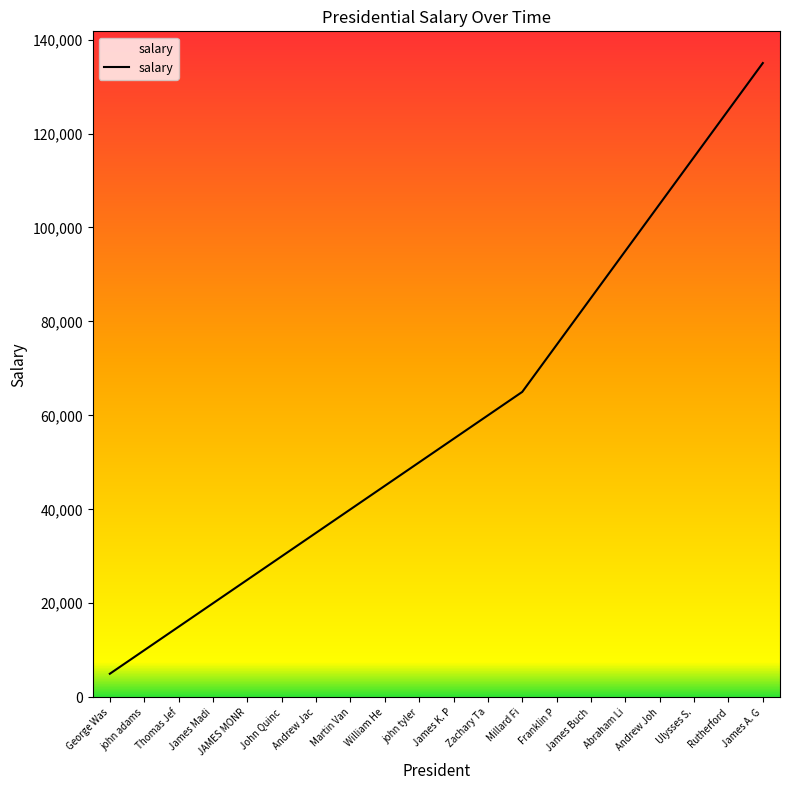

Which has a higher value, JAMES MONR or James Buch?

James Buch